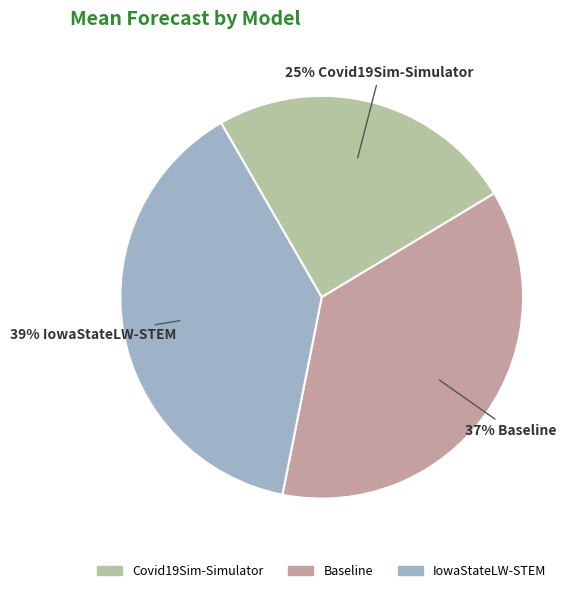

Is it true that Covid19Sim-Simulator is 11% of the pie?

False